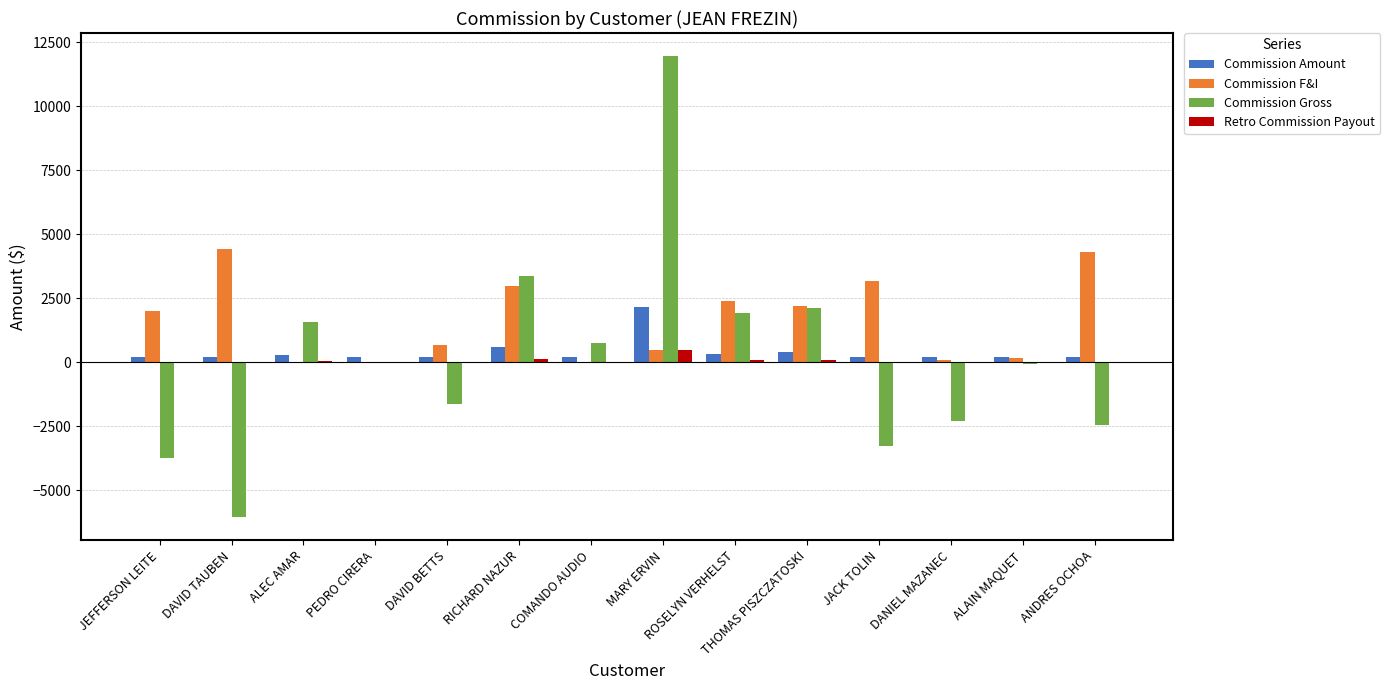

What is the approximate value of Retro Commission Payout at MARY ERVIN?

478.2